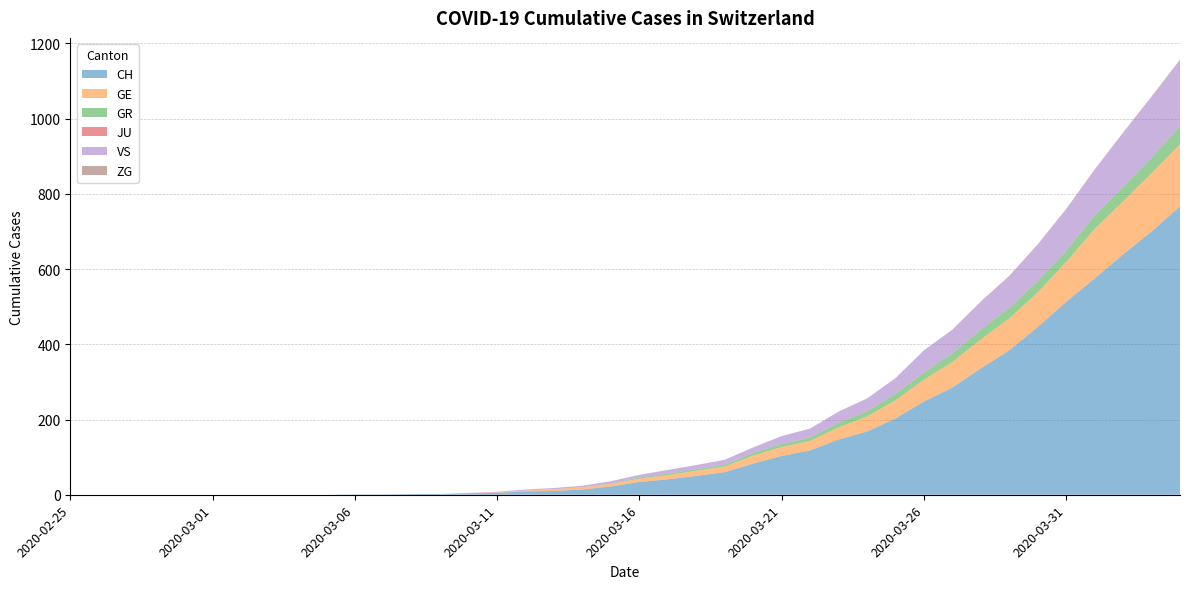

Reading right to left, list all the values displayed in this chart.

CH: 2020-04-04=767	2020-04-03=700	2020-04-02=639	2020-04-01=575	2020-03-31=513	2020-03-30=446	2020-03-29=384	2020-03-28=336	2020-03-27=285	2020-03-26=248	2020-03-25=203	2020-03-24=168	2020-03-23=147	2020-03-22=118	2020-03-21=103	2020-03-20=83	2020-03-19=60	2020-03-18=50	2020-03-17=41	2020-03-16=34	2020-03-15=22	2020-03-14=14	2020-03-13=10	2020-03-12=9	2020-03-11=5	2020-03-10=4	2020-03-09=2	2020-03-08=2	2020-03-07=1	2020-03-06=1	2020-03-05=0	2020-03-04=0	2020-03-03=0	2020-03-02=0	2020-03-01=0	2020-02-29=0	2020-02-28=0	2020-02-27=0	2020-02-26=0	2020-02-25=0
GE: 2020-04-04=165	2020-04-03=155	2020-04-02=141	2020-04-01=132	2020-03-31=106	2020-03-30=92	2020-03-29=85	2020-03-28=77	2020-03-27=68	2020-03-26=58	2020-03-25=48	2020-03-24=40	2020-03-23=32	2020-03-22=25	2020-03-21=24	2020-03-20=21	2020-03-19=15	2020-03-18=14	2020-03-17=11	2020-03-16=9	2020-03-15=7	2020-03-14=6	2020-03-13=5	2020-03-12=2	2020-03-11=1	2020-03-10=1	2020-03-09=0	2020-03-08=0	2020-03-07=0	2020-03-06=0	2020-03-05=0	2020-03-04=0	2020-03-03=0	2020-03-02=0	2020-03-01=0	2020-02-29=0	2020-02-28=0	2020-02-27=0	2020-02-26=0	2020-02-25=0
GR: 2020-04-04=48	2020-04-03=41	2020-04-02=39	2020-04-01=36	2020-03-31=30	2020-03-30=30	2020-03-29=28	2020-03-28=26	2020-03-27=23	2020-03-26=19	2020-03-25=17	2020-03-24=14	2020-03-23=12	2020-03-22=9	2020-03-21=8	2020-03-20=7	2020-03-19=5	2020-03-18=4	2020-03-17=4	2020-03-16=3	2020-03-15=1	2020-03-14=0	2020-03-13=0	2020-03-12=0	2020-03-11=0	2020-03-10=0	2020-03-09=0	2020-03-08=0	2020-03-07=0	2020-03-06=0	2020-03-05=0	2020-03-04=0	2020-03-03=0	2020-03-02=0	2020-03-01=0	2020-02-29=0	2020-02-28=0	2020-02-27=0	2020-02-26=0	2020-02-25=0
JU: 2020-04-04=0	2020-04-03=0	2020-04-02=0	2020-04-01=0	2020-03-31=0	2020-03-30=0	2020-03-29=0	2020-03-28=0	2020-03-27=0	2020-03-26=0	2020-03-25=0	2020-03-24=0	2020-03-23=0	2020-03-22=0	2020-03-21=0	2020-03-20=0	2020-03-19=0	2020-03-18=0	2020-03-17=0	2020-03-16=0	2020-03-15=0	2020-03-14=0	2020-03-13=0	2020-03-12=0	2020-03-11=0	2020-03-10=0	2020-03-09=0	2020-03-08=0	2020-03-07=0	2020-03-06=0	2020-03-05=0	2020-03-04=0	2020-03-03=0	2020-03-02=0	2020-03-01=0	2020-02-29=0	2020-02-28=0	2020-02-27=0	2020-02-26=0	2020-02-25=0
VS: 2020-04-04=175	2020-04-03=162	2020-04-02=143	2020-04-01=121	2020-03-31=110	2020-03-30=97	2020-03-29=84	2020-03-28=74	2020-03-27=63	2020-03-26=59	2020-03-25=42	2020-03-24=34	2020-03-23=30	2020-03-22=24	2020-03-21=21	2020-03-20=15	2020-03-19=13	2020-03-18=11	2020-03-17=10	2020-03-16=7	2020-03-15=6	2020-03-14=4	2020-03-13=3	2020-03-12=3	2020-03-11=2	2020-03-10=0	2020-03-09=0	2020-03-08=0	2020-03-07=0	2020-03-06=0	2020-03-05=0	2020-03-04=0	2020-03-03=0	2020-03-02=0	2020-03-01=0	2020-02-29=0	2020-02-28=0	2020-02-27=0	2020-02-26=0	2020-02-25=0
ZG: 2020-04-04=2	2020-04-03=1	2020-04-02=1	2020-04-01=1	2020-03-31=1	2020-03-30=1	2020-03-29=1	2020-03-28=1	2020-03-27=0	2020-03-26=0	2020-03-25=0	2020-03-24=0	2020-03-23=0	2020-03-22=0	2020-03-21=0	2020-03-20=0	2020-03-19=0	2020-03-18=0	2020-03-17=0	2020-03-16=0	2020-03-15=0	2020-03-14=0	2020-03-13=0	2020-03-12=0	2020-03-11=0	2020-03-10=0	2020-03-09=0	2020-03-08=0	2020-03-07=0	2020-03-06=0	2020-03-05=0	2020-03-04=0	2020-03-03=0	2020-03-02=0	2020-03-01=0	2020-02-29=0	2020-02-28=0	2020-02-27=0	2020-02-26=0	2020-02-25=0